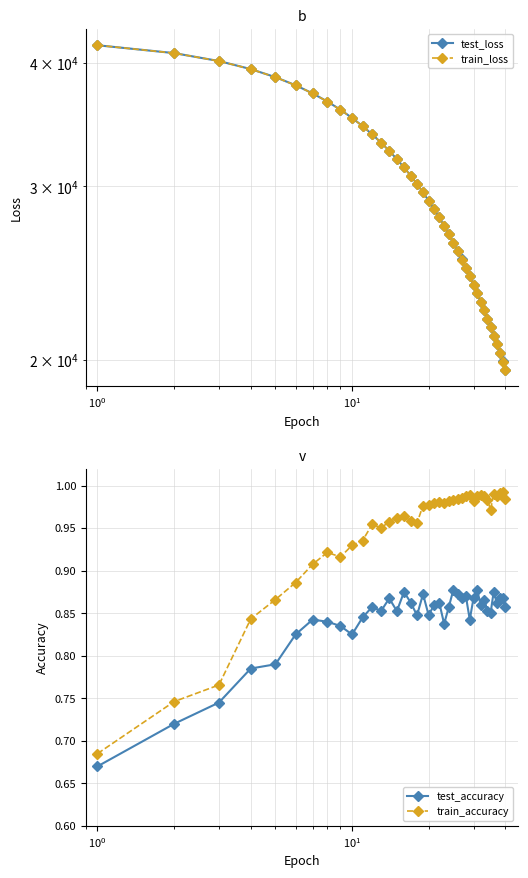

List the series in order of their peak value, highest first.

train_loss, test_loss, train_accuracy, test_accuracy